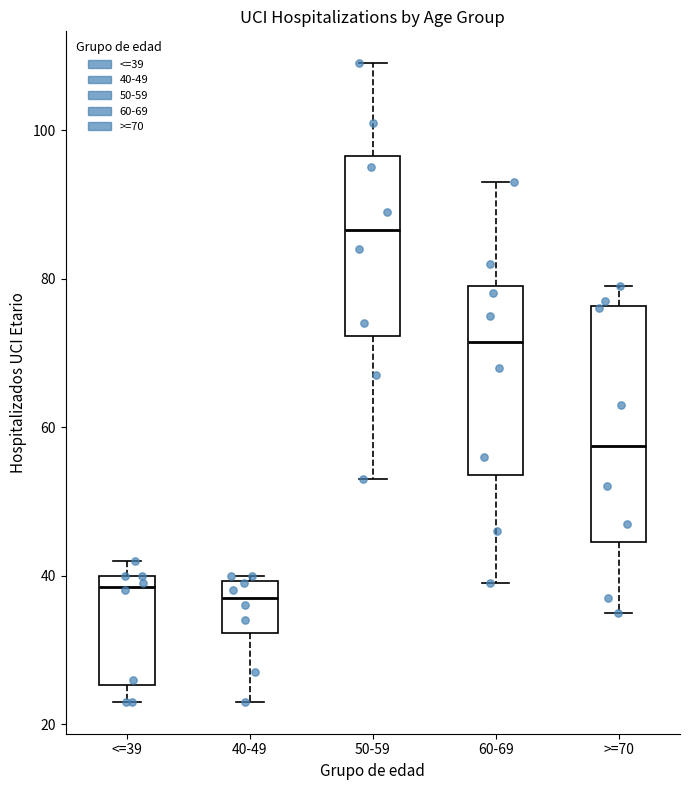

Where does the lower whisker of the box for 40-49 end on the y-axis? The values are not printed on the chart, so give them approximately, as read against the axis.

24